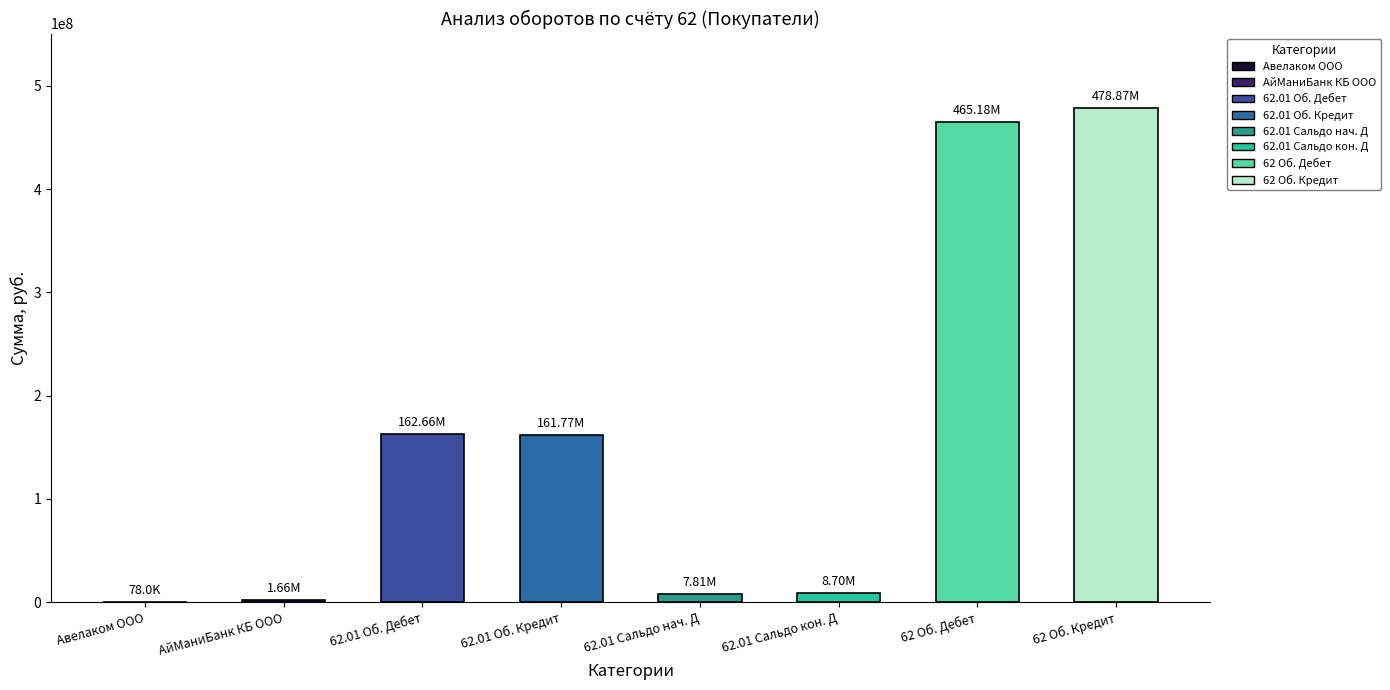

Between 62.01 (Сальдо конец Дебет) and 62.01 (Сальдо начало Дебет), which is larger?

62.01 (Сальдо конец Дебет)